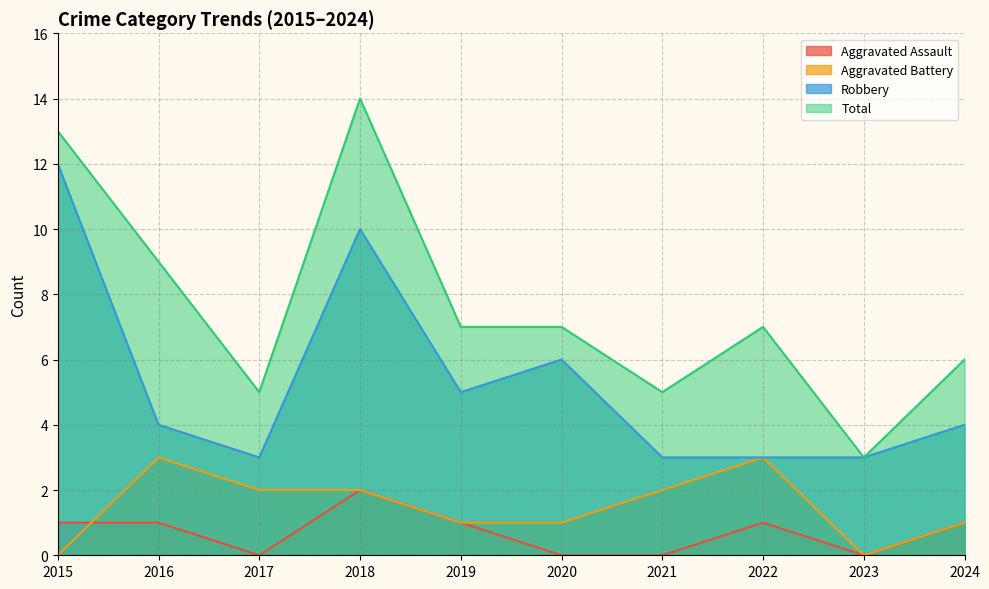

At which category does Total reach its first local valley?

2017